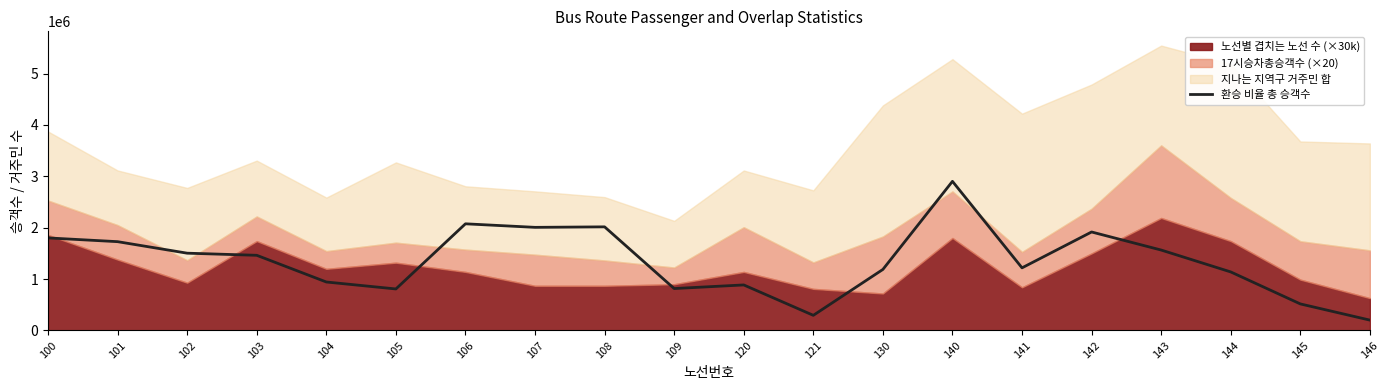

Reading left to right, transcribe all the data shown in this chart.

1801764	1728763	1504571	1463297	943816	808214	2076335	2007358	2017017	816308	886484	294940	1188158	2902959	1219145	1917295	1565777	1139723	517100	201911